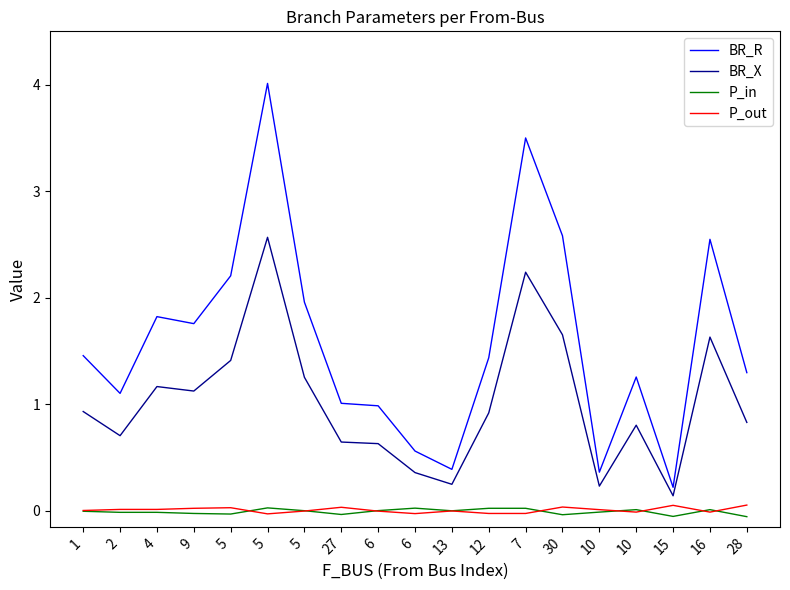

What is the difference between the maximum and second lowest values in the BR_R series?

3.6